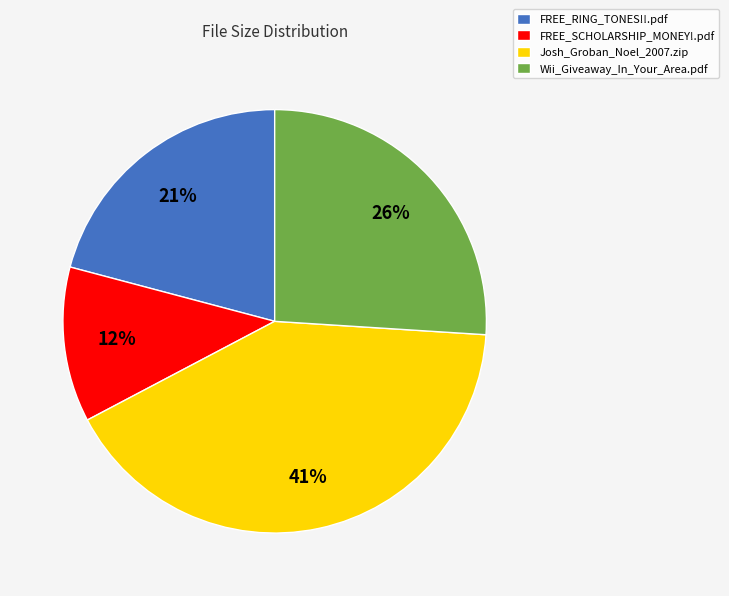

Between Josh_Groban_Noel_2007.zip and FREE_SCHOLARSHIP_MONEY!.pdf, which is larger?

Josh_Groban_Noel_2007.zip